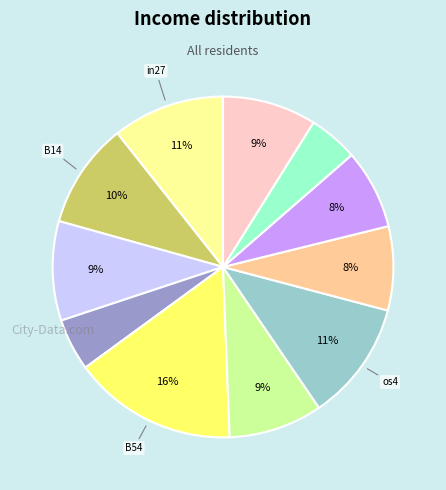

Is there a majority slice in this chart?

No